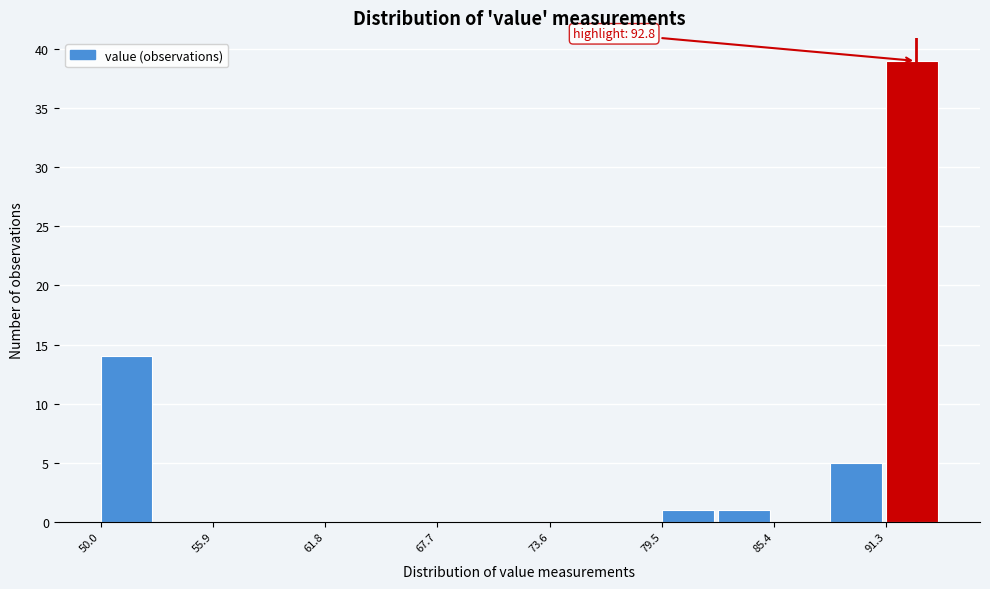

Around what value on the x-axis is the tallest bar? Give the approximate position of its centre, as read against the axis.

93